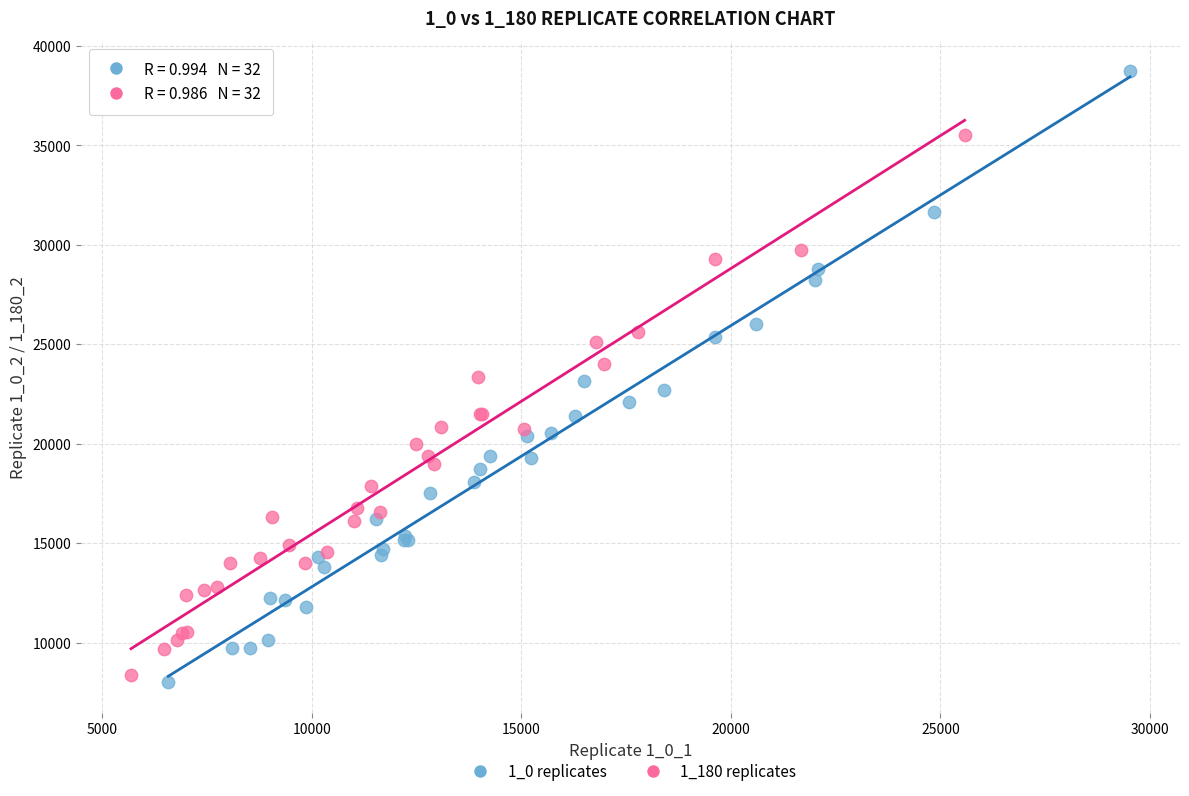

Which series contains the highest Y value?

1_0 replicates